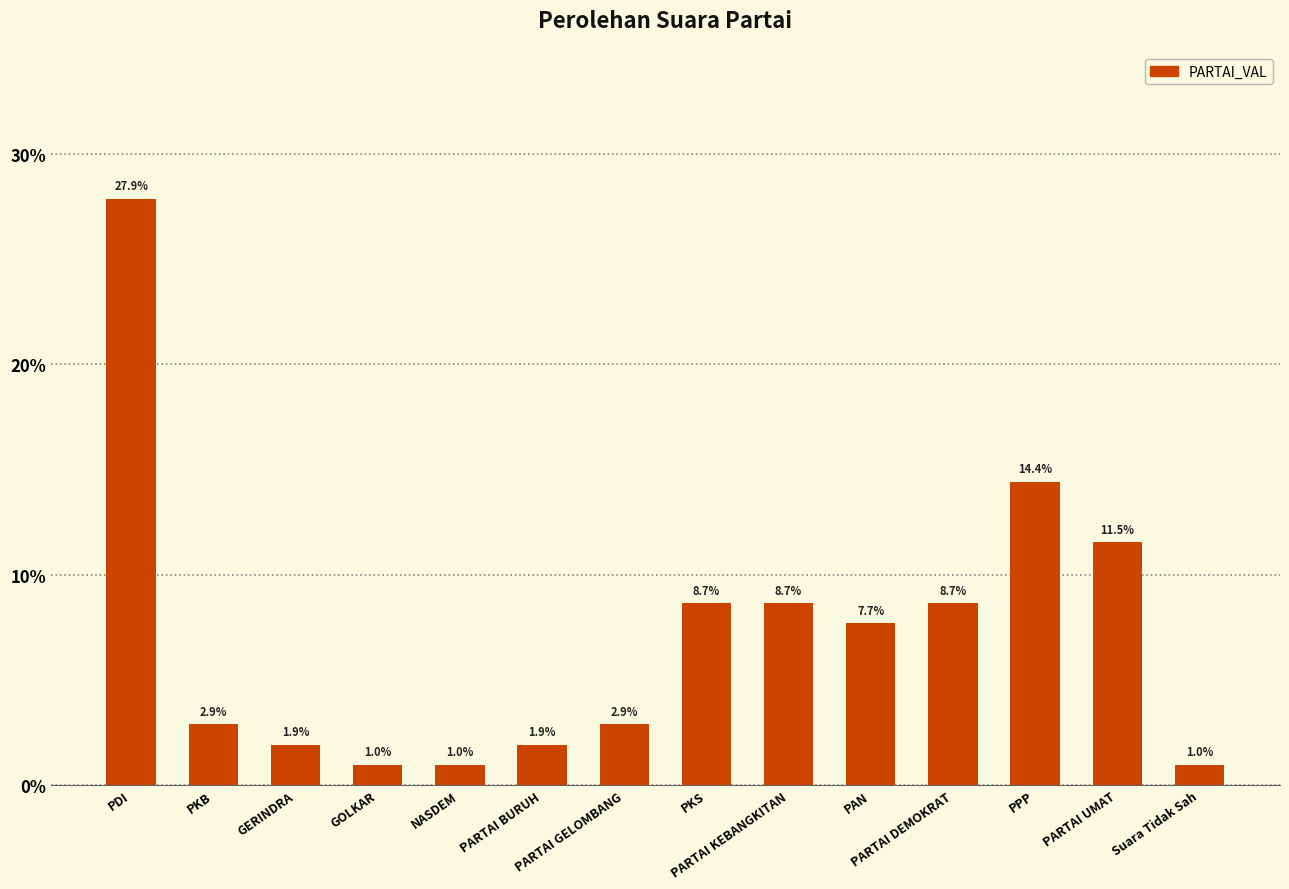

What is the maximum value shown in the chart?

27.9